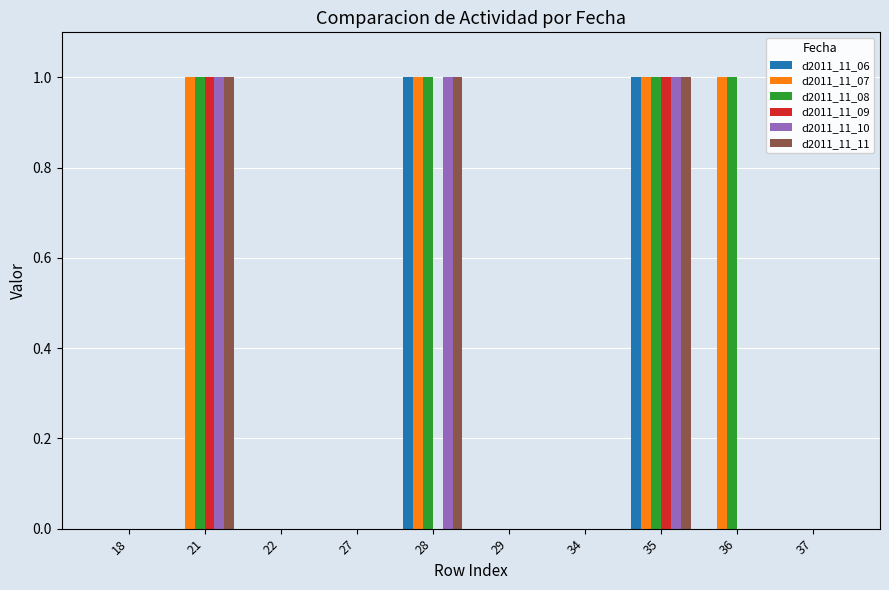

Is it true that d2011_11_08 equals 1 at 36?

True